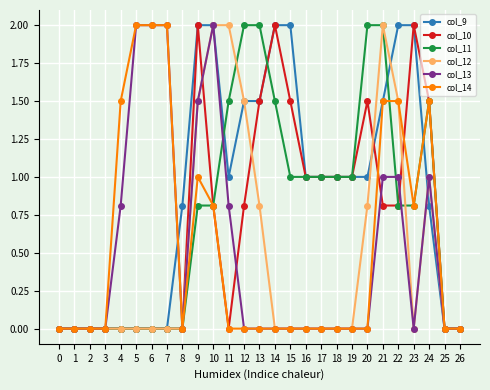

True or false: col_12 has more than 1 points higher than both neighbors.

True